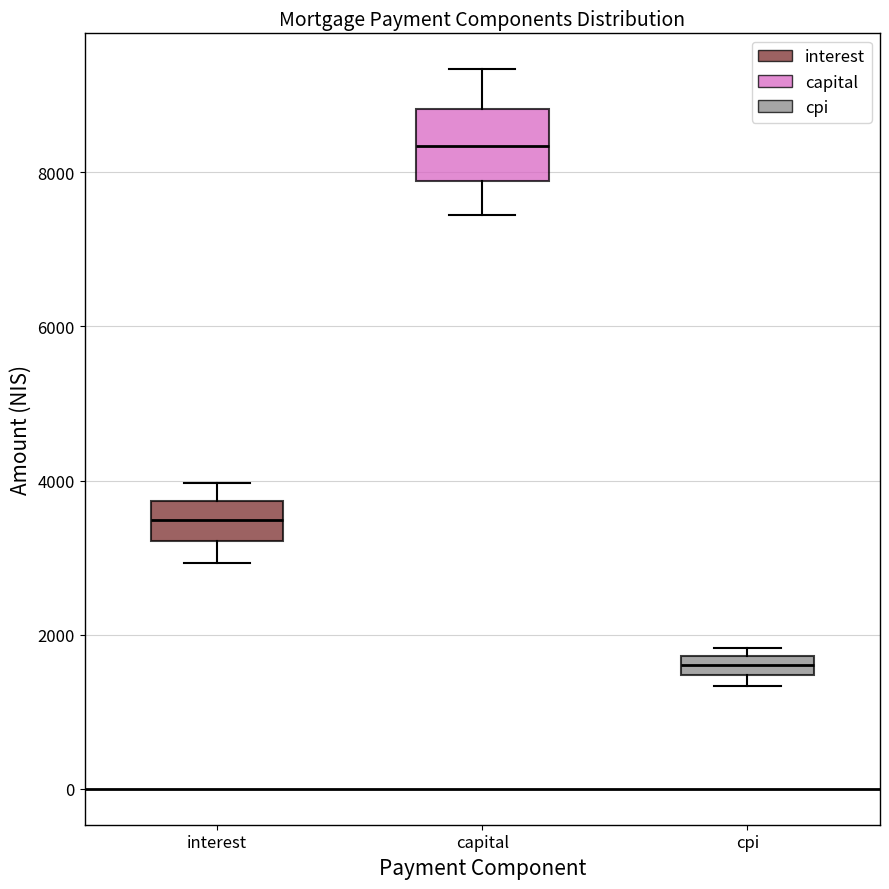

Where is the upper edge of the box for interest on the y-axis? The values are not printed on the chart, so give them approximately, as read against the axis.

3800